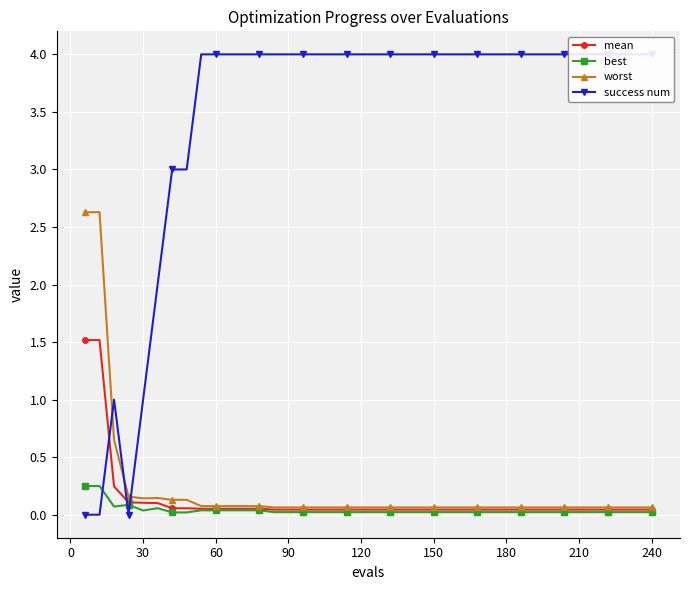

True or false: worst has a value of 0.1 at 180.

True